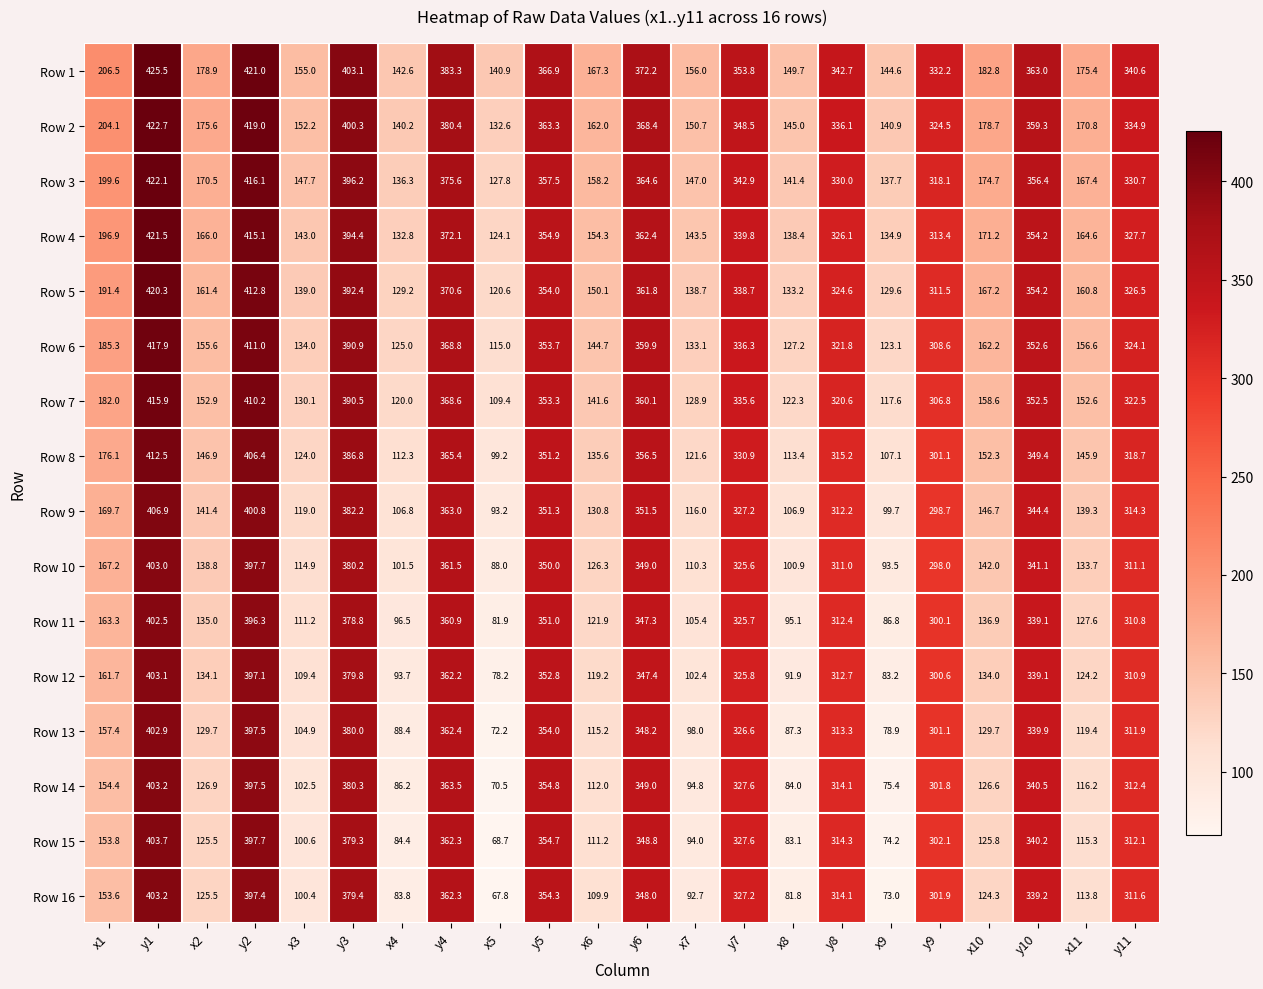

What is the maximum value shown in the chart?

425.5